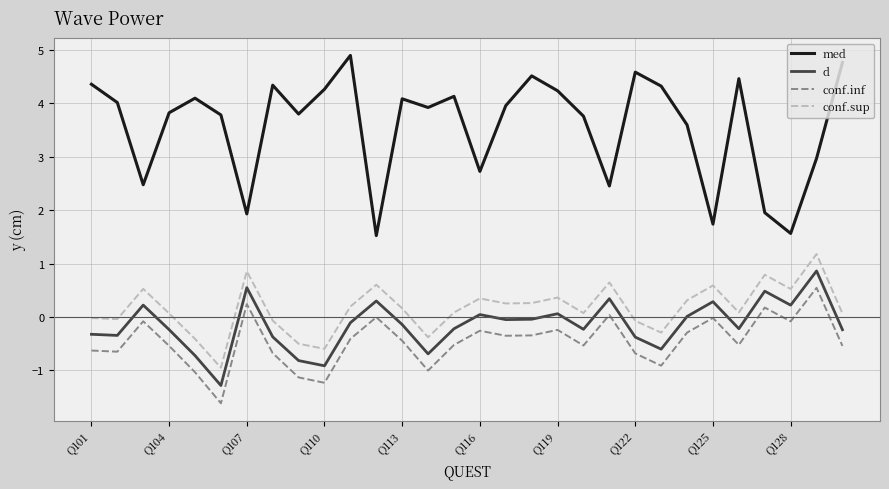

Which series has the largest range (max minus min)?

med